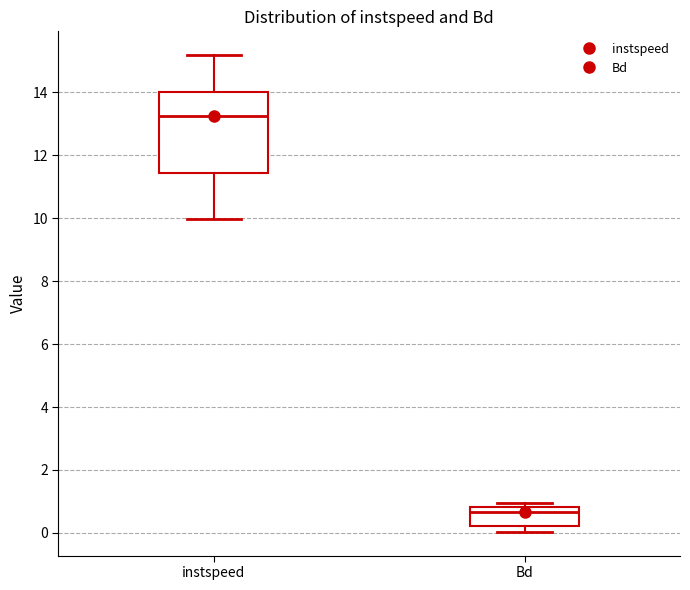

Which box's median line is the highest?

instspeed